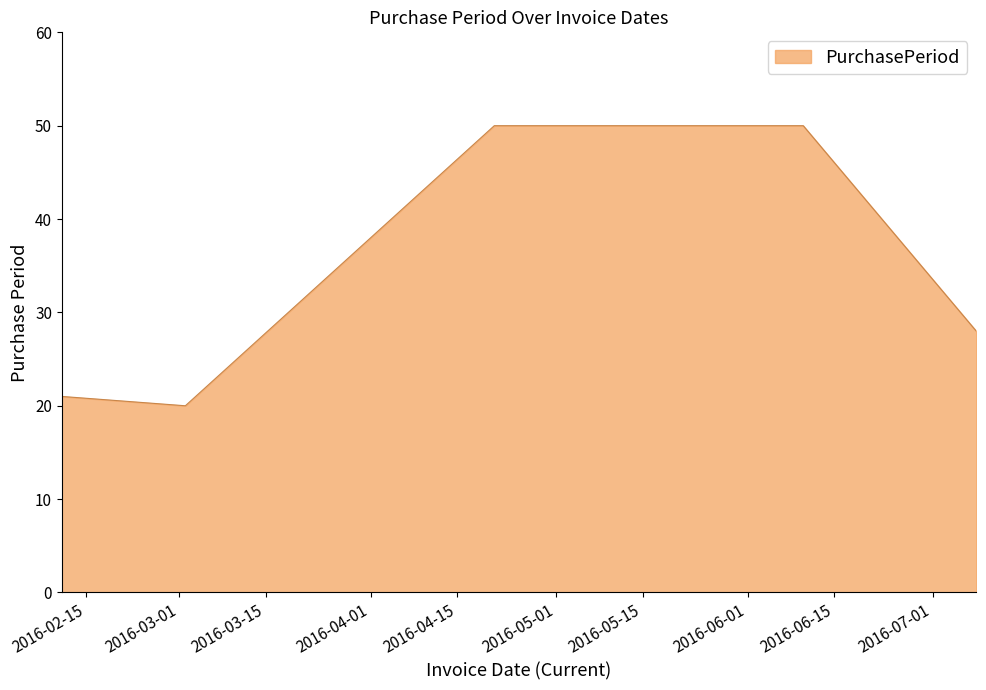

What is the minimum value shown in the chart?

20